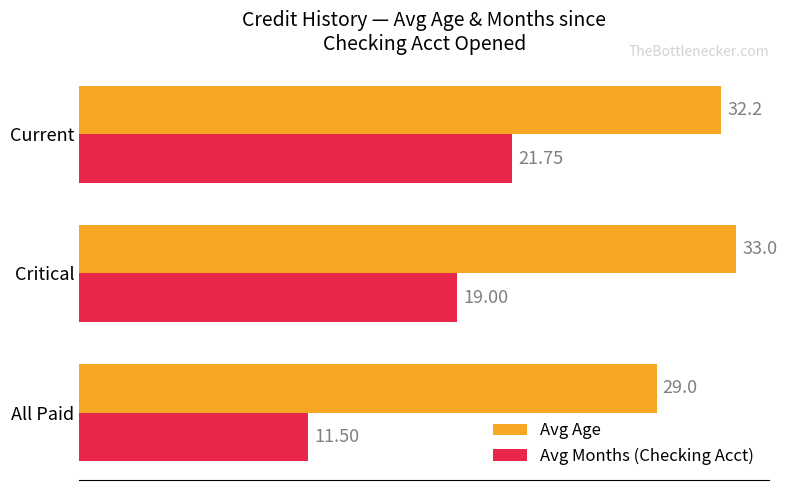

How many categories are shown in the chart?

3